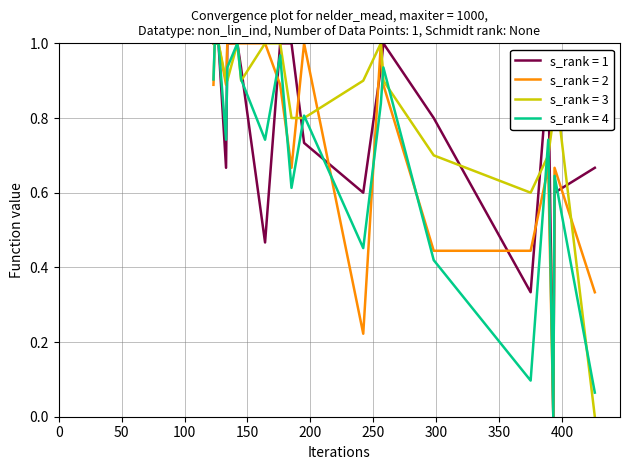

At which category is the sum across all series the highest?

142